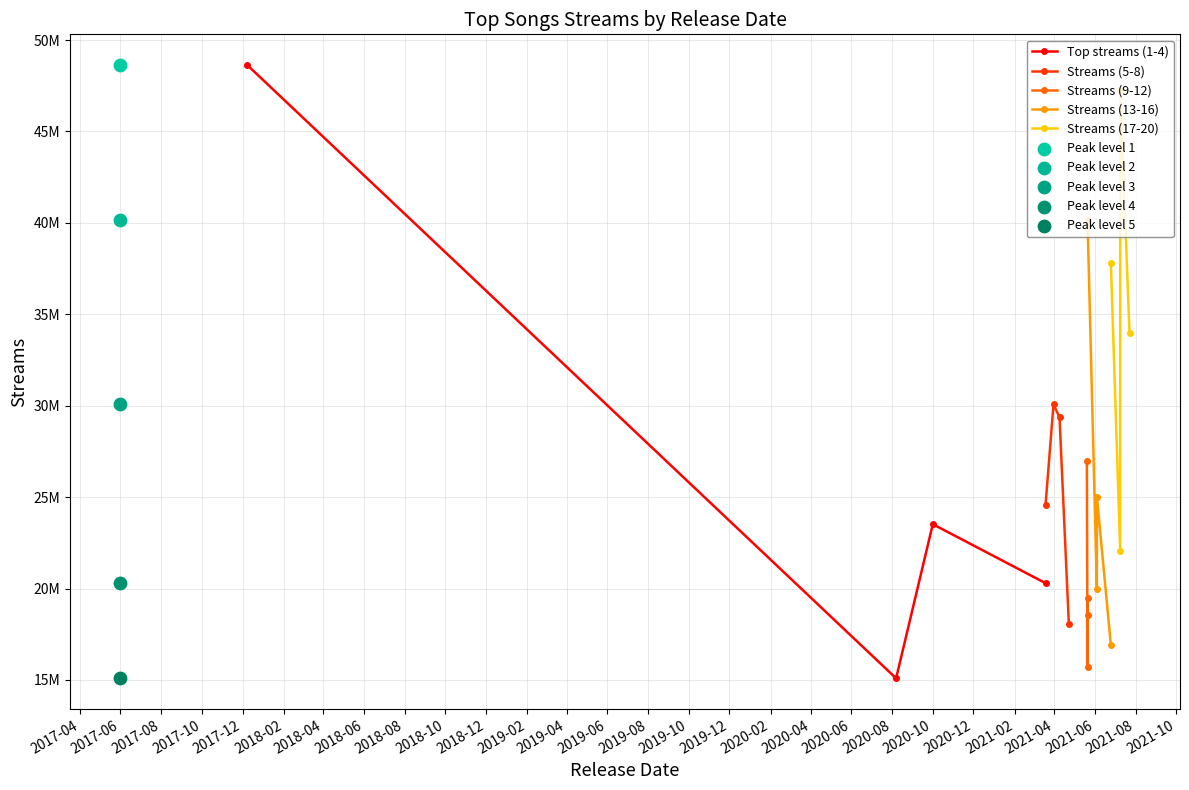

Which series has the largest total across all categories?

Streams (17-20)